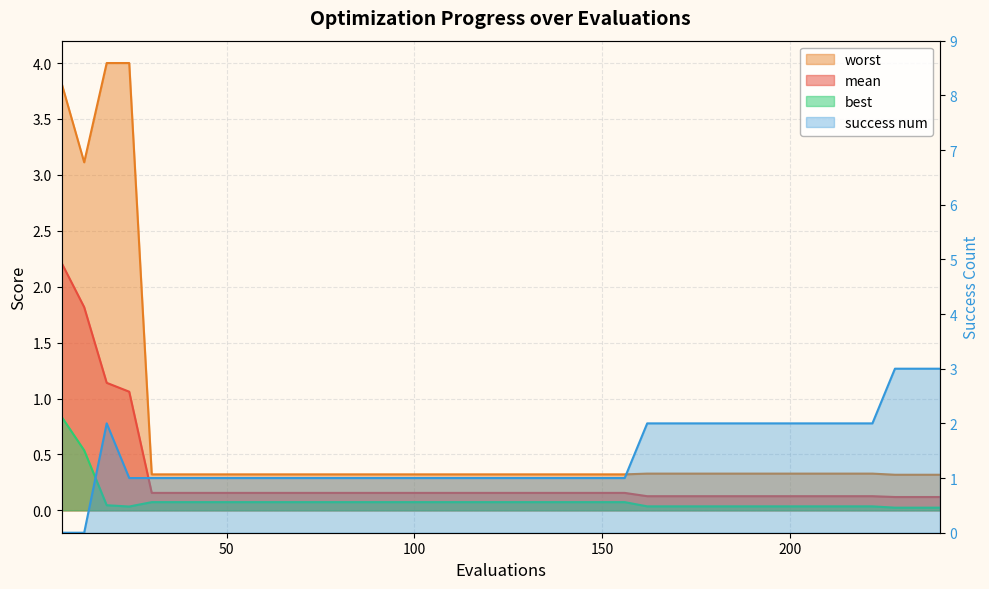

What is the sum of the best values at 36 and 132?

0.1